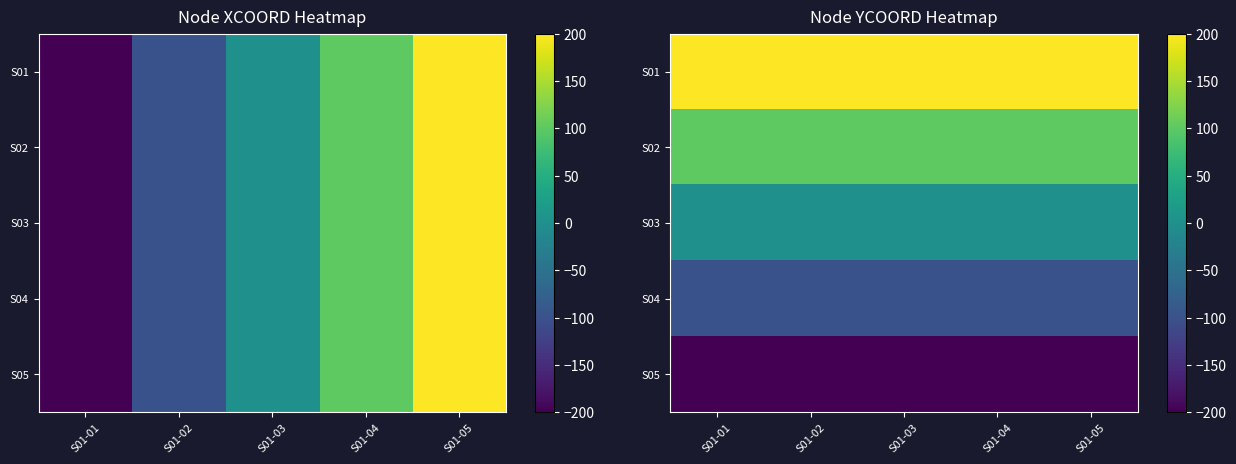

Which series has the widest spread of values?

S01